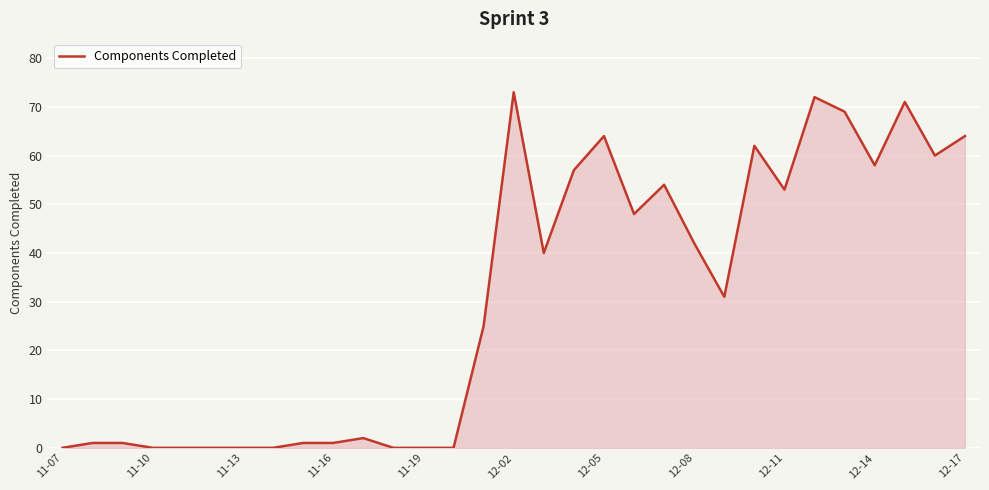

What is the maximum value shown in the chart?

73